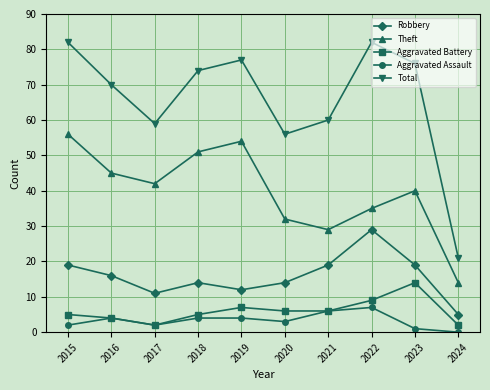

What is the value of the Aggravated Assault point at the 6th from the left?

3